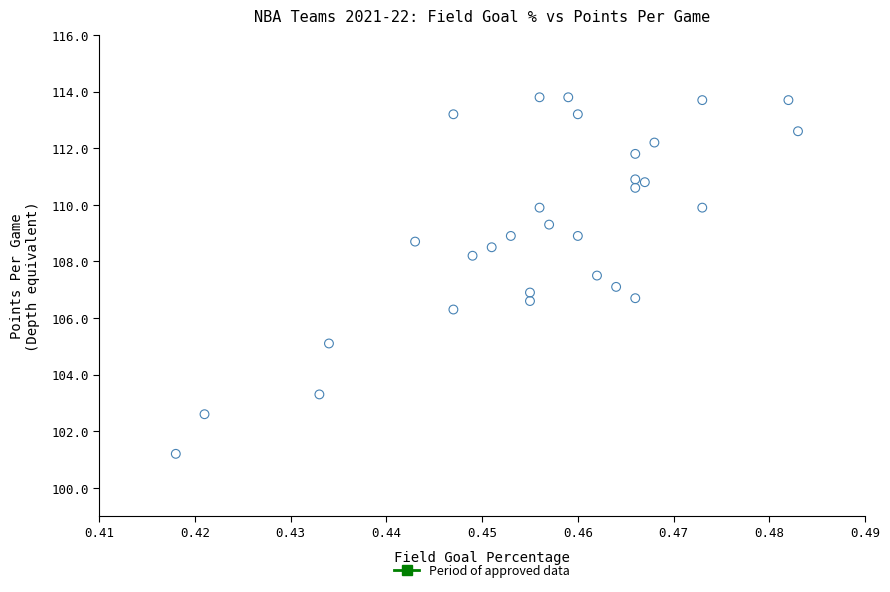

What is the range of Y values (max minus min)?

12.6